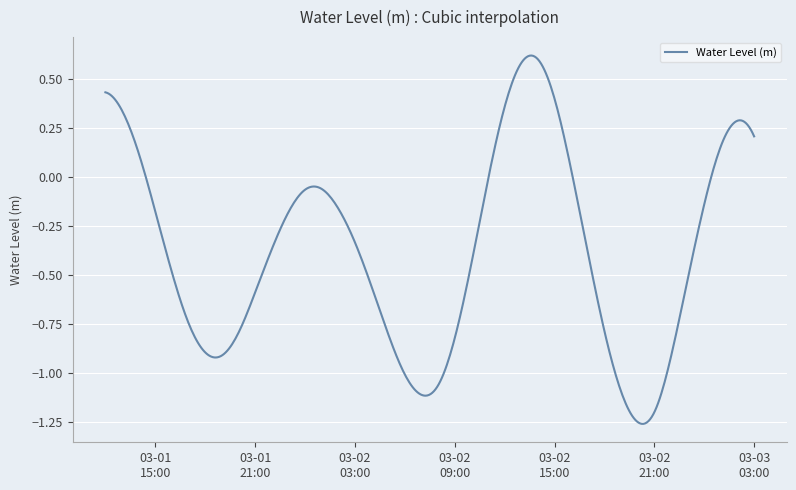

What is the difference between the maximum and minimum values?

1.9